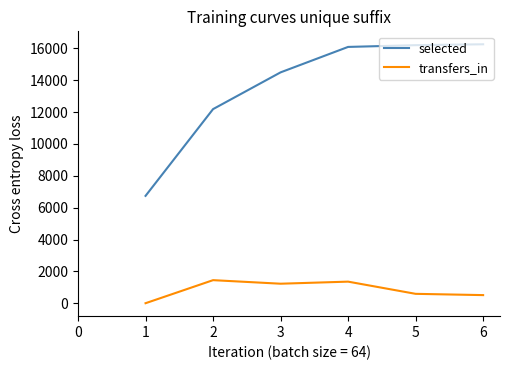

What is the average value of the selected series?

13667